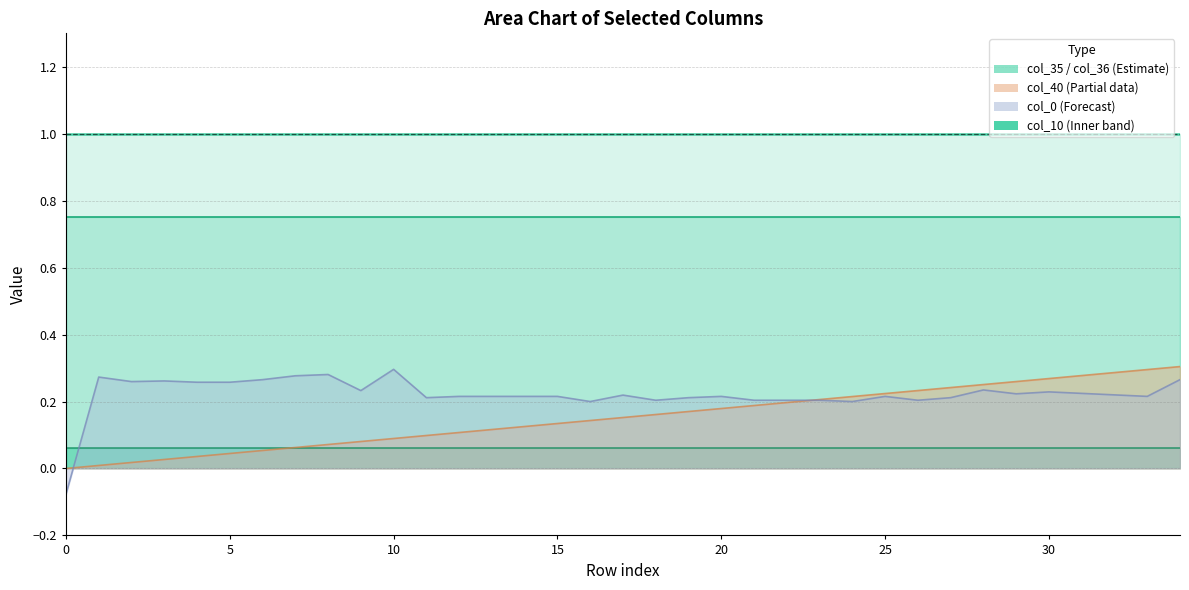

At which category is the sum across all series the highest?

34